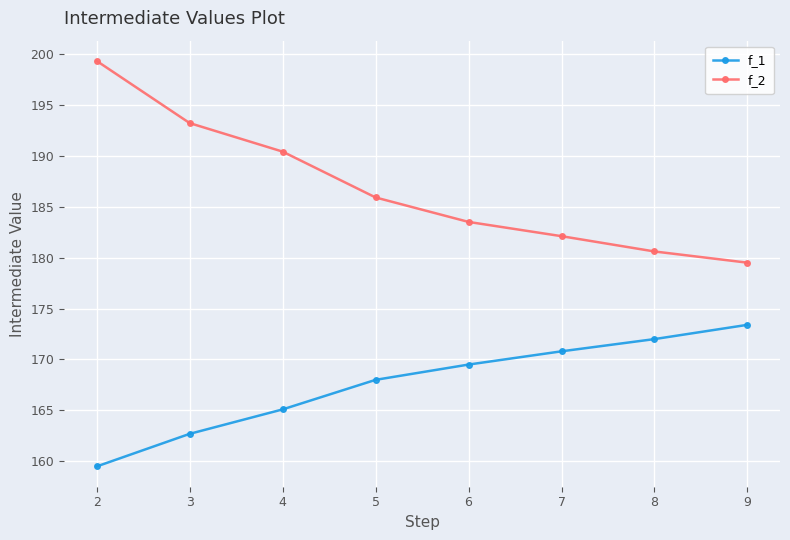

What is the value of the f_1 point at the 6th from the left?

170.8